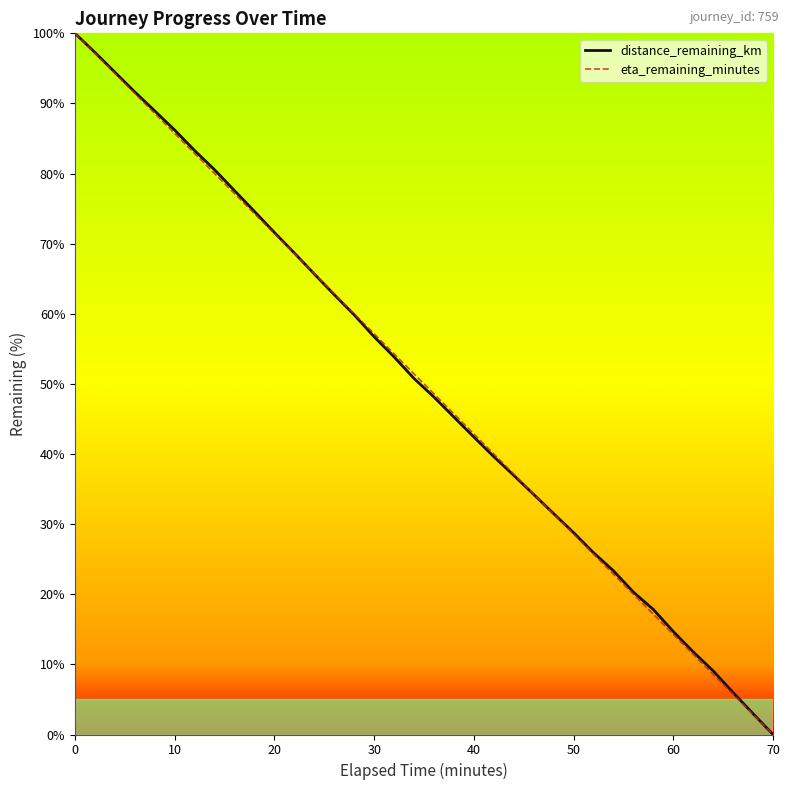

What is the maximum value for distance_remaining_km?

100.0